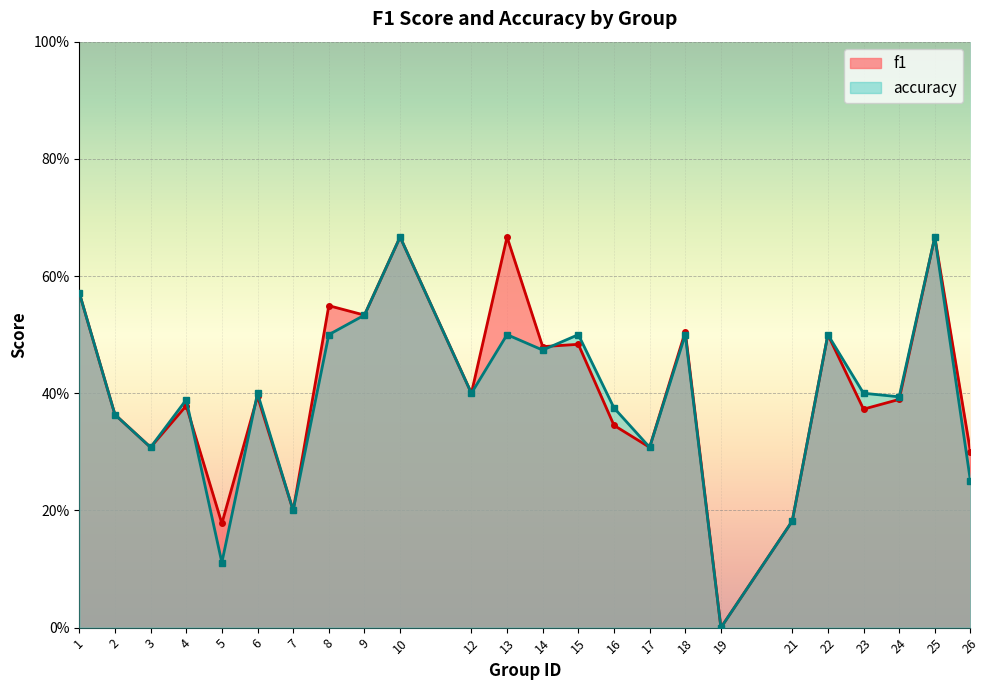

The value of accuracy at 18 is 0.7. True or false?

False